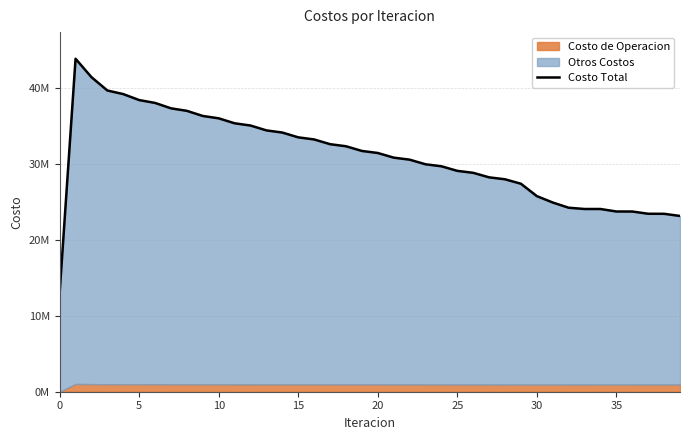

What is the change in value from 16 to 32?

-8988854.6